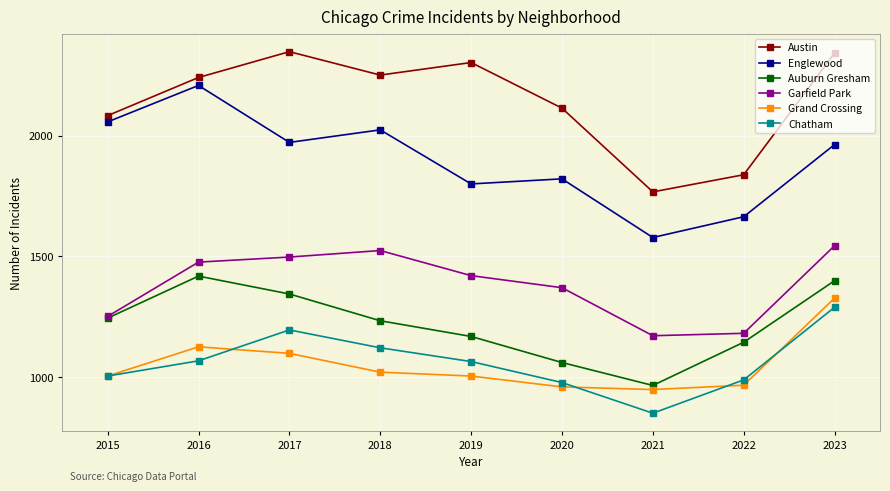

Which label corresponds to the smallest value in the chart?

2021